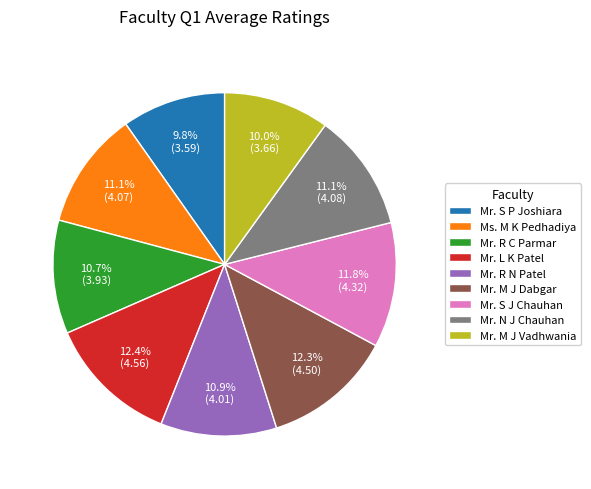

Does Mr. M J Dabgar account for over 50% of the chart?

No